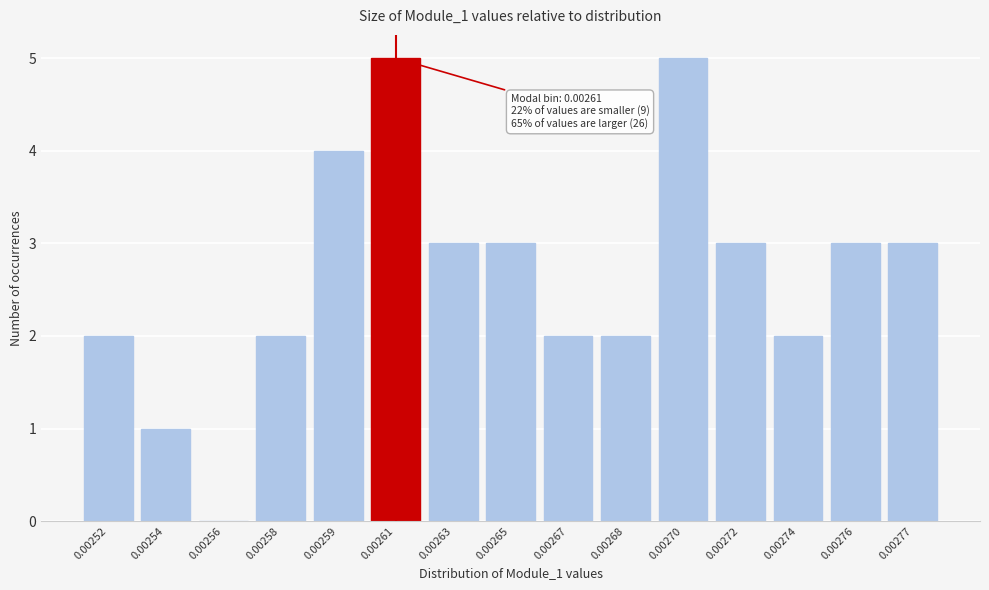

Reading right to left, transcribe all the data shown in this chart.

0.00277=3	0.00276=3	0.00274=2	0.00272=3	0.00270=5	0.00268=2	0.00267=2	0.00265=3	0.00263=3	0.00261=5	0.00259=4	0.00258=2	0.00256=0	0.00254=1	0.00252=2